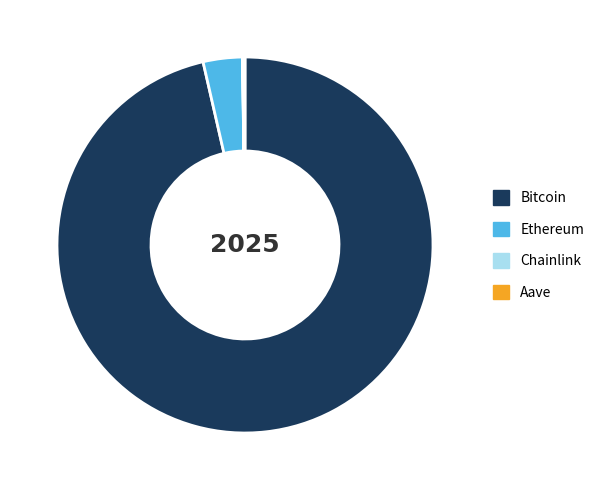

Is it true that Ethereum is 3% of the pie?

True